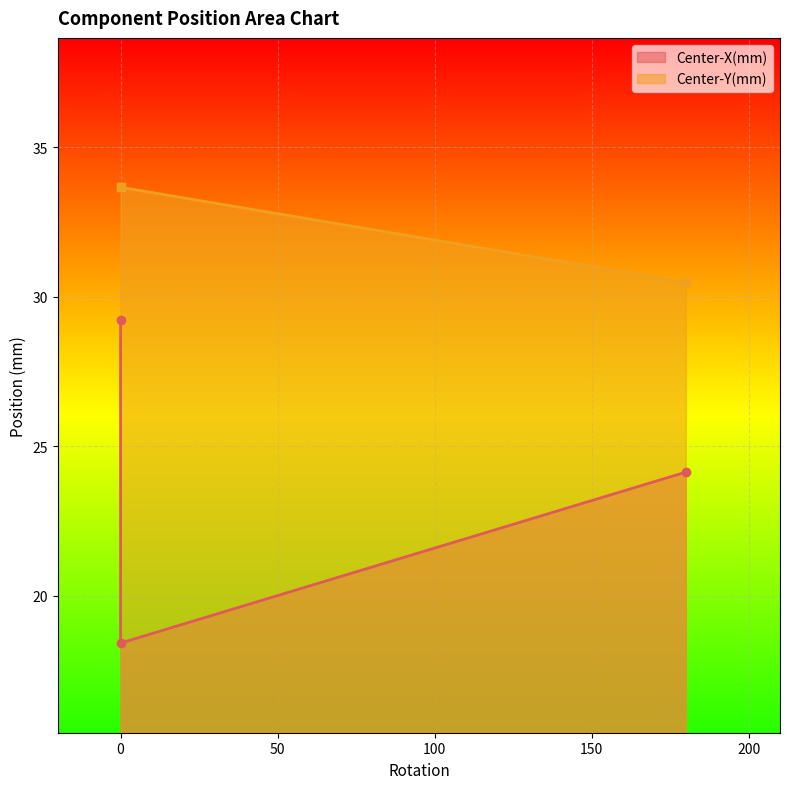

What is the value of the Center-Y(mm) point at the 2nd from the left?

33.7